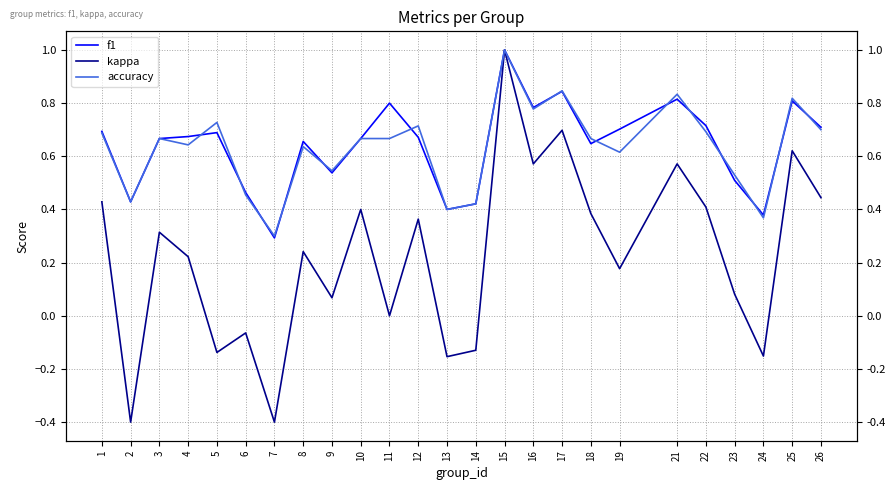

Where is kappa nearest to the value 0?

11